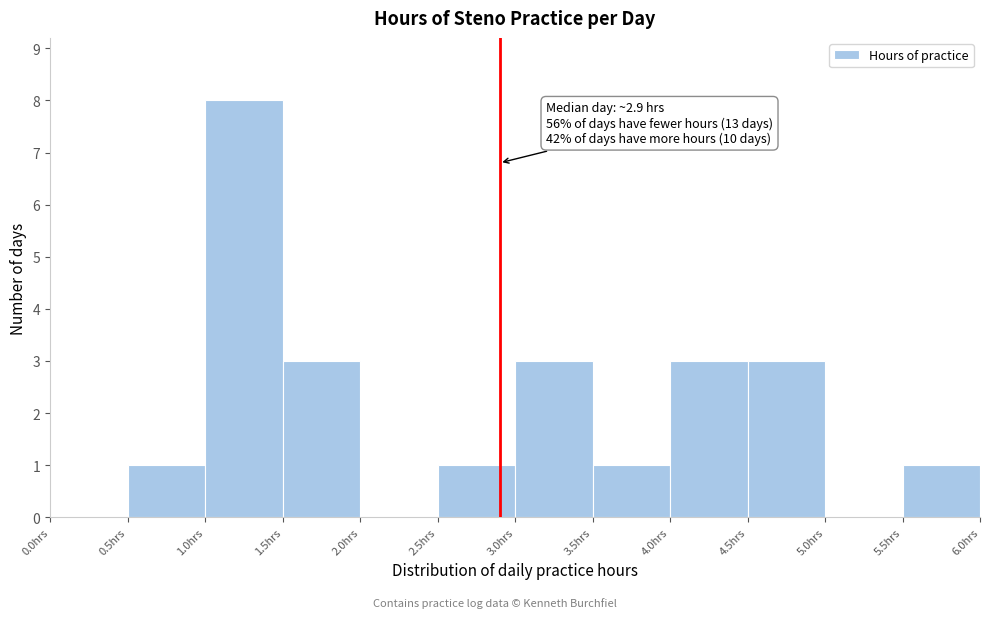

Over which range of the x-axis is the bar tallest?

1.0 to 1.5